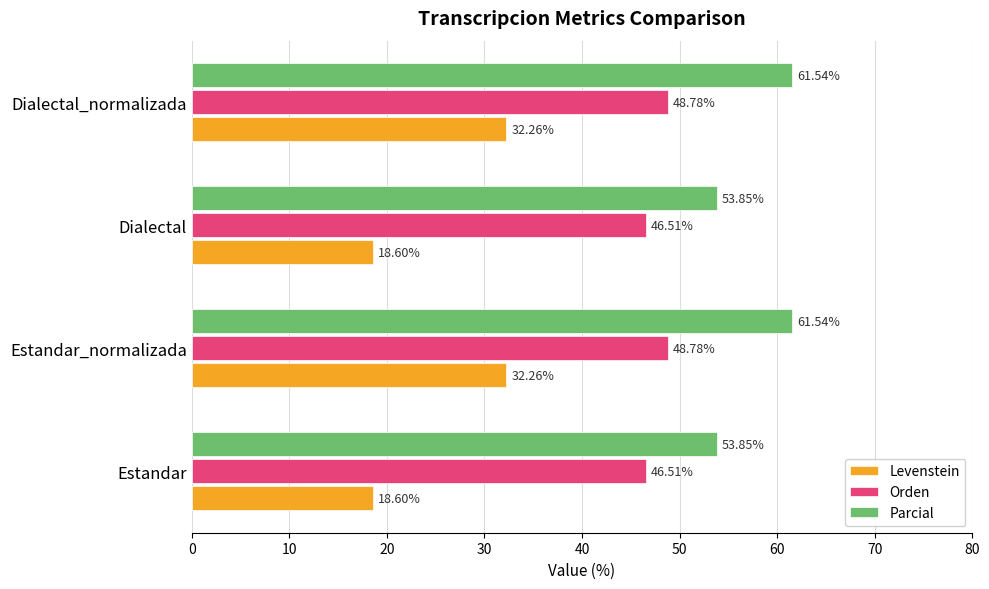

At Estandar_normalizada, list the series in order from smallest to largest.

Levenstein, Orden, Parcial